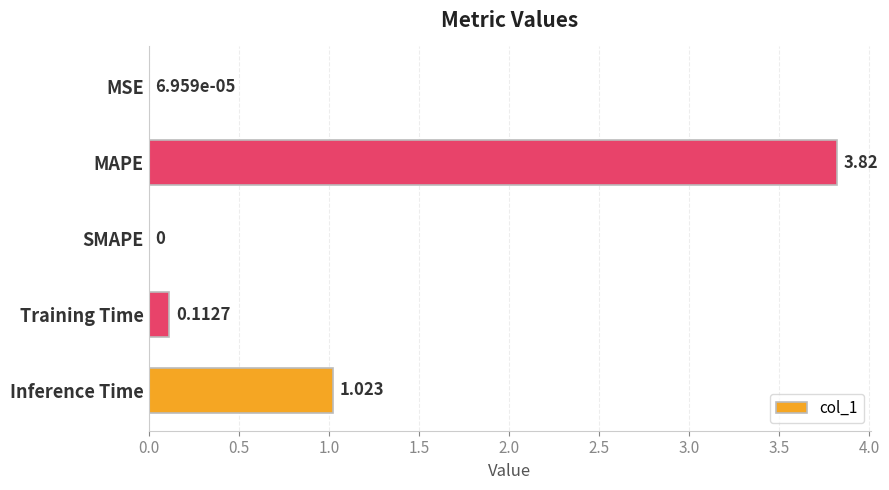

Which has a higher value, SMAPE or Training Time?

Training Time